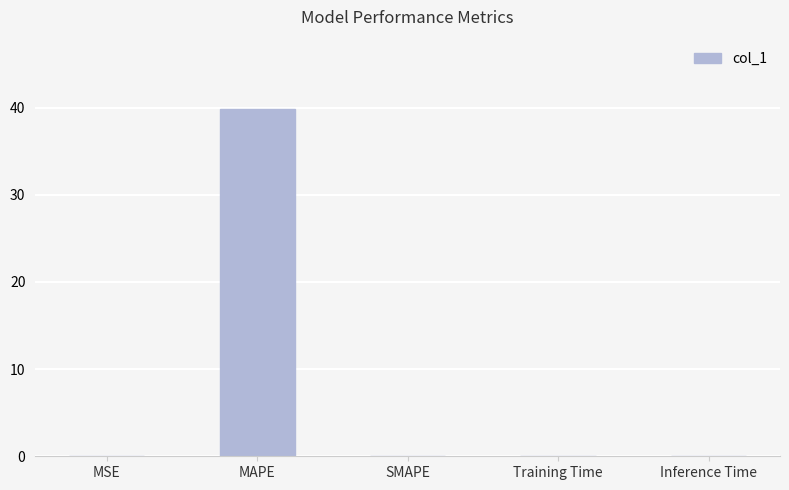

At which category does the chart reach its peak across all series?

MAPE